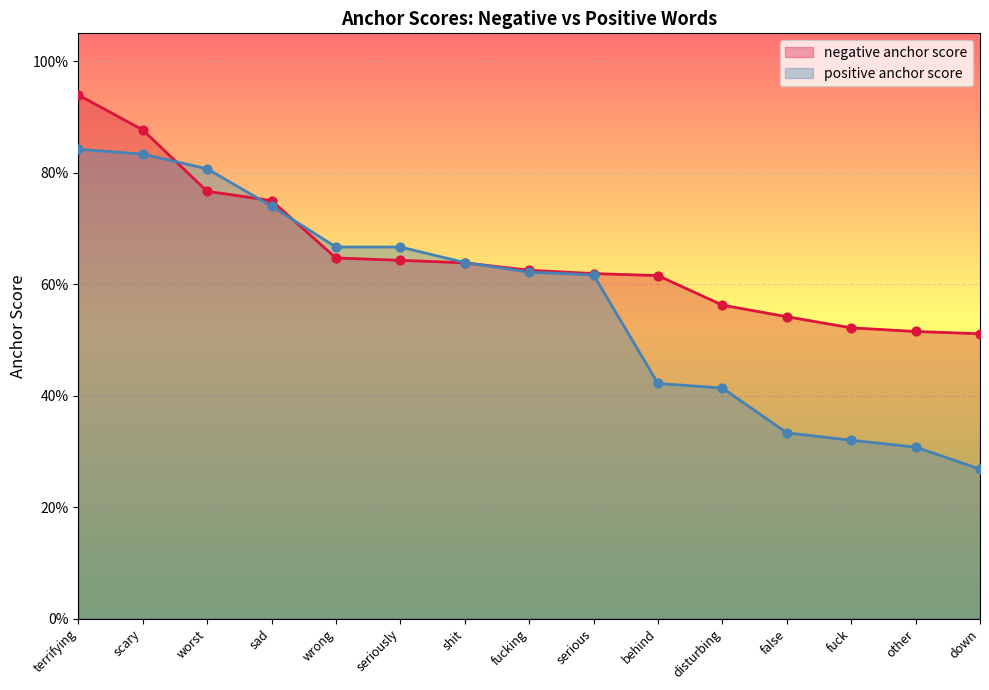

Which series has the largest total across all categories?

negative anchor score